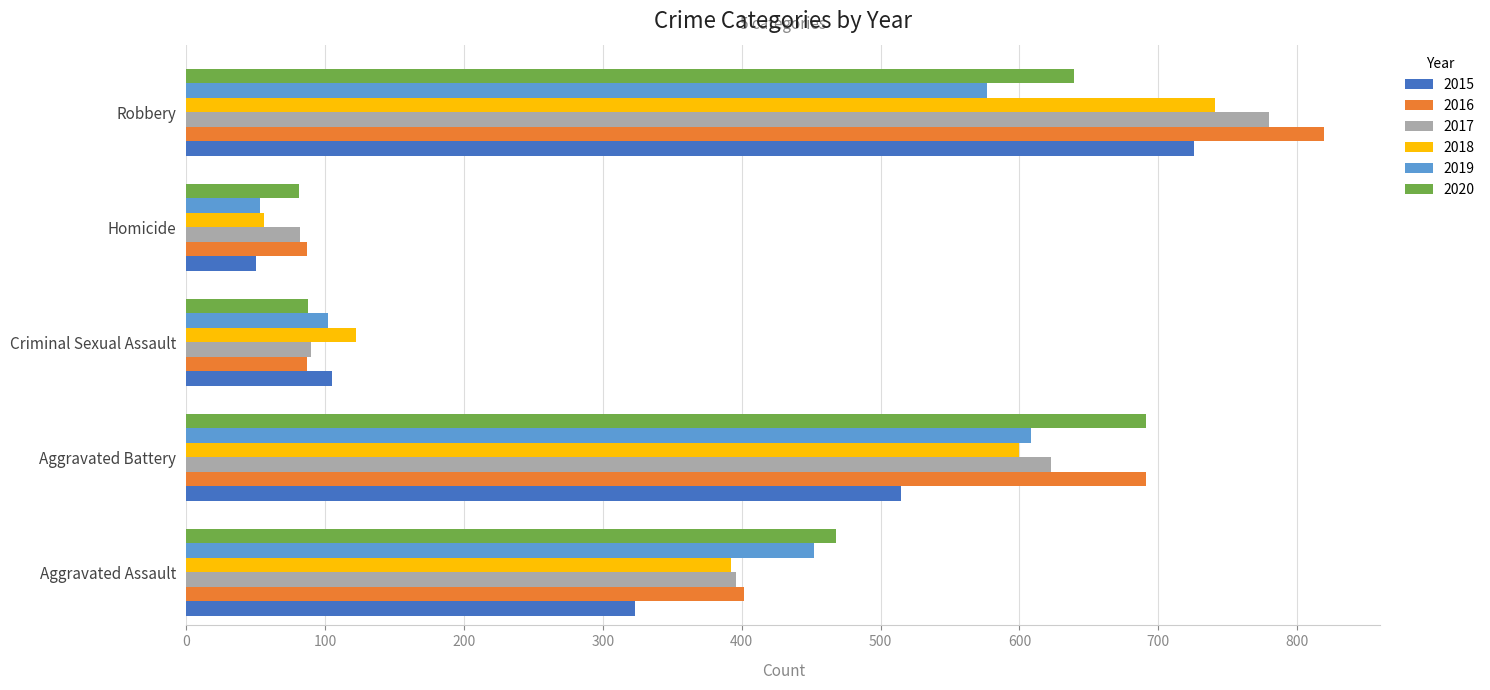

Which series has the widest spread of values?

2016